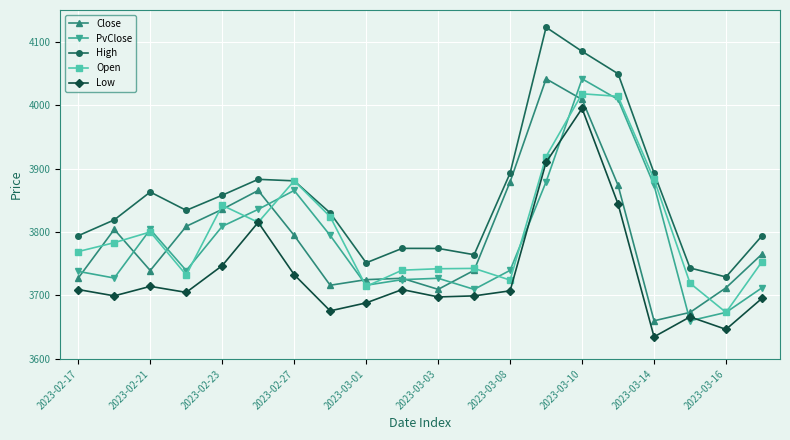

True or false: High and Close cross at least once.

False